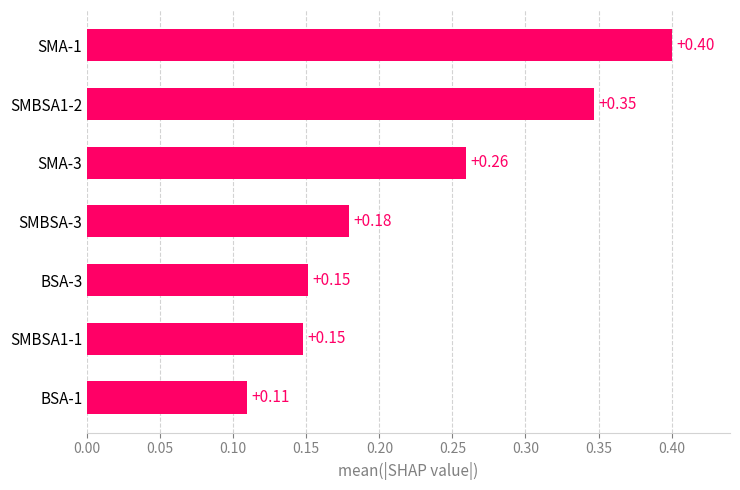

What is the sum of the values at BSA-1 and SMBSA1-2?

0.5